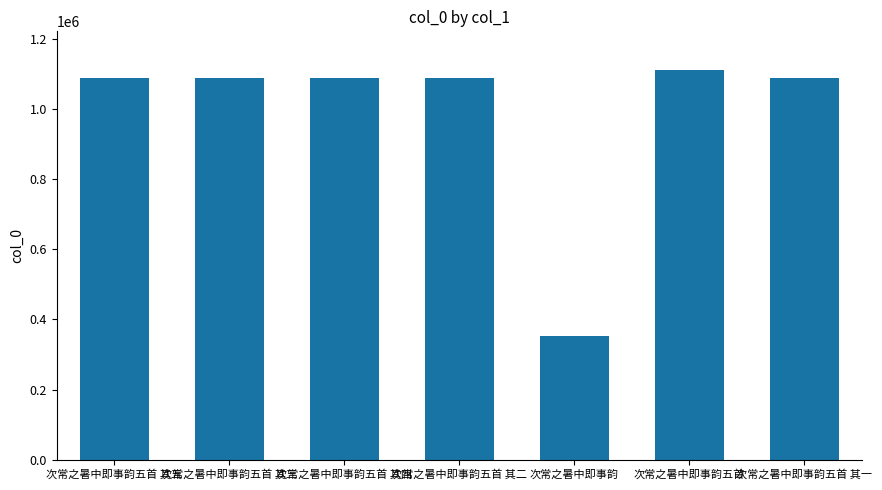

How many values are below 1090062?

3